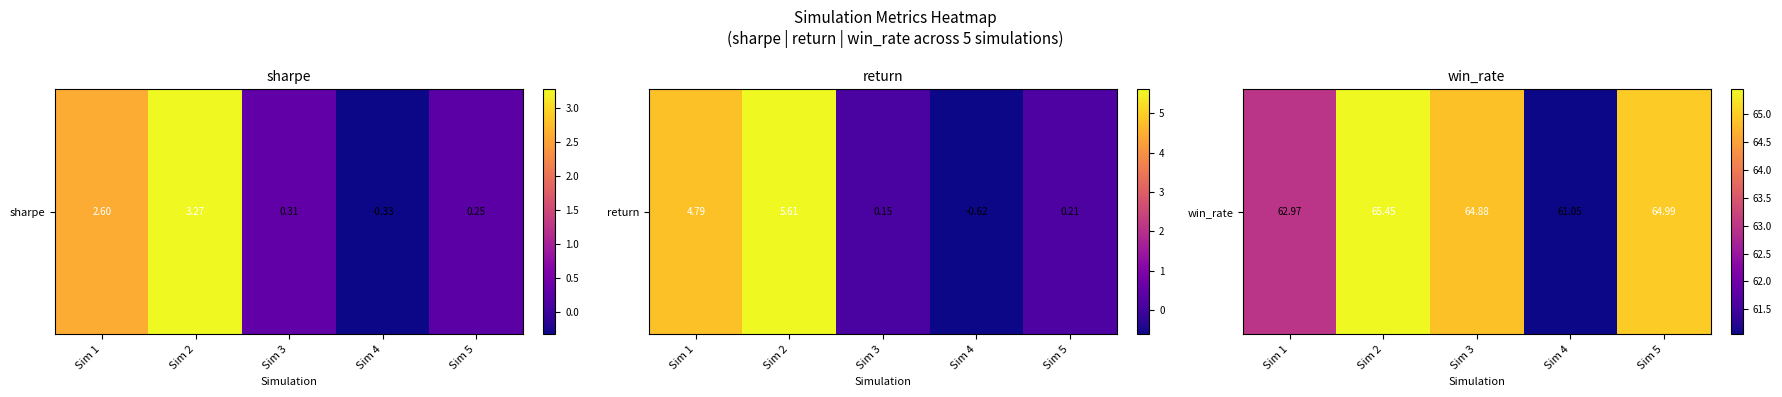

Rank the categories by value from lowest to highest.

Sim 4, Sim 1, Sim 3, Sim 5, Sim 2